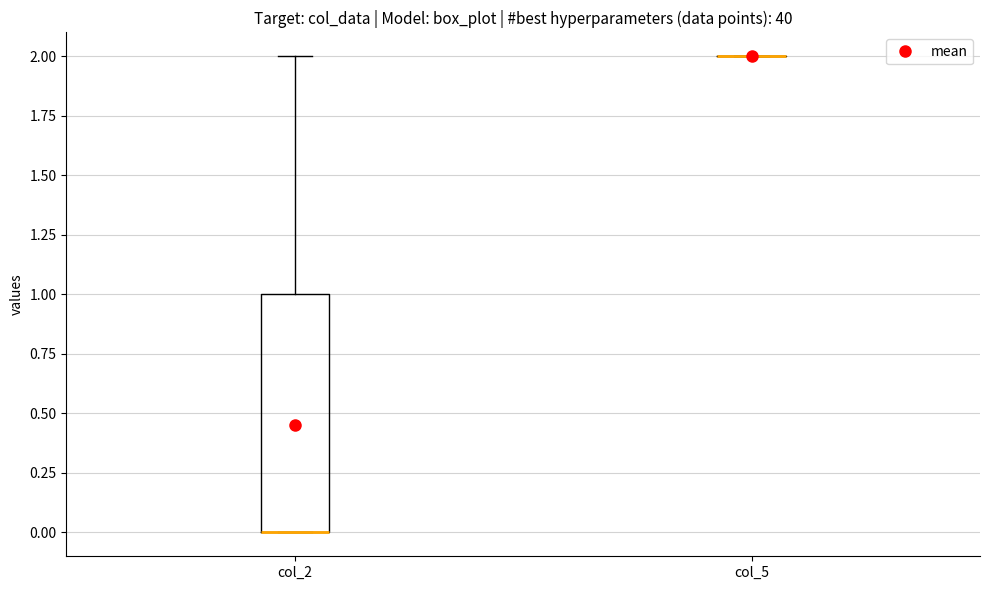

Reading left to right, transcribe this box plot: for each box, give where its median line is, the range the box spans, and where its two whiskers end, as read against the y-axis. The values are not printed on the chart, so give them approximately, as read against the axis.

col_2: median 0 (drawn on the box's lower edge), box 0 to 1, whiskers 0 to 2
col_5: box collapsed to a line at 2, whiskers 2 to 2